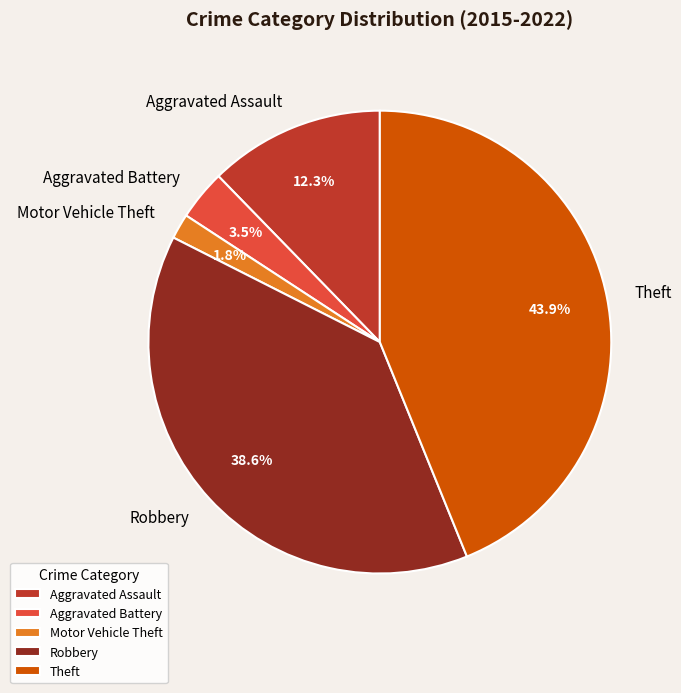

Combined, do Theft and Aggravated Assault account for over 50%?

Yes